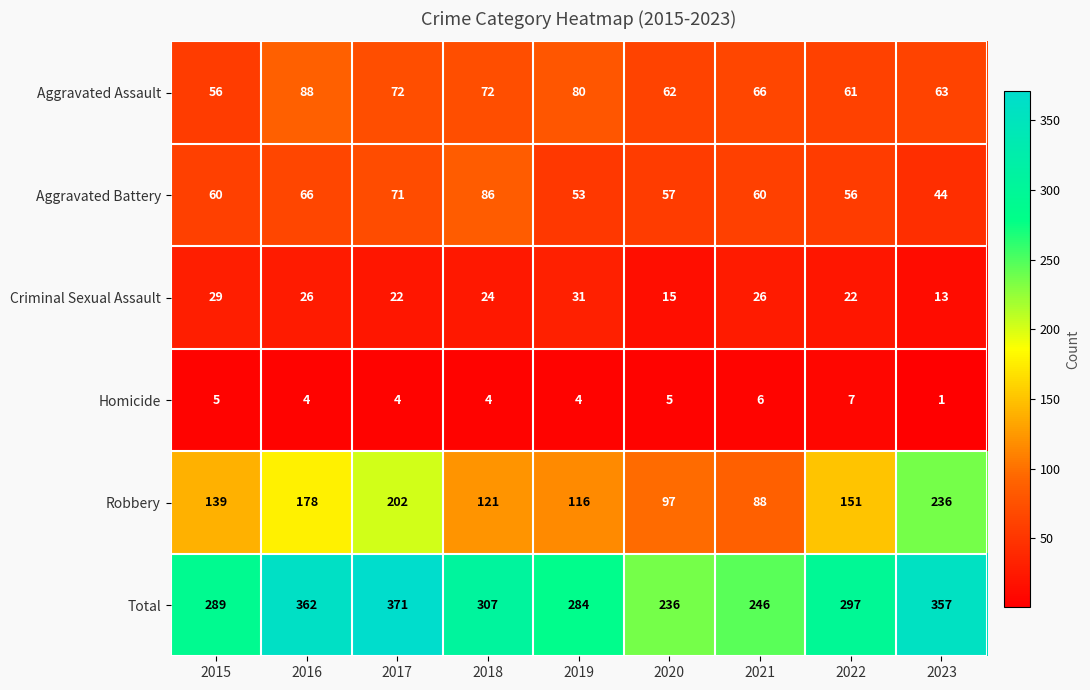

True or false: Total has a value of 284 at 2019.

True